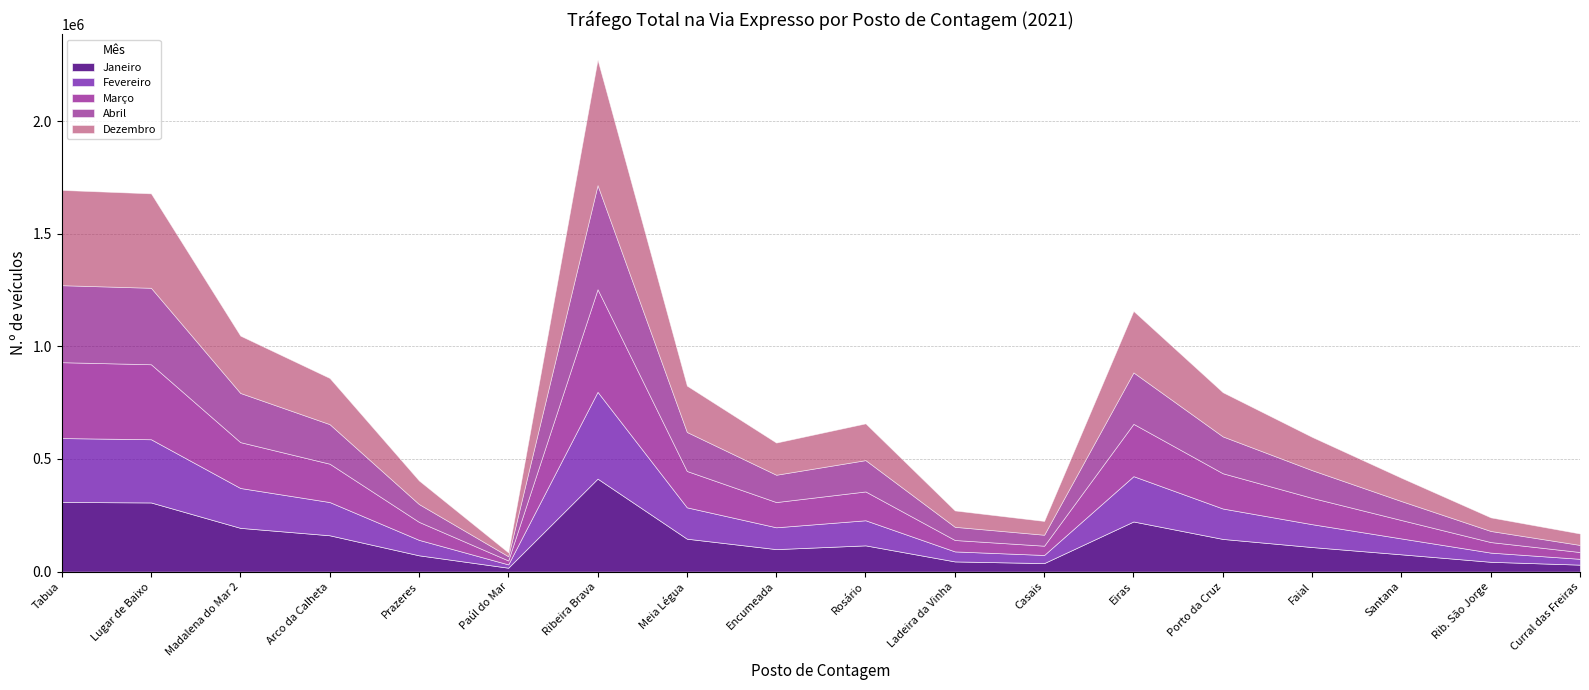

What is the approximate value of Fevereiro at Lugar de Baixo?

280559